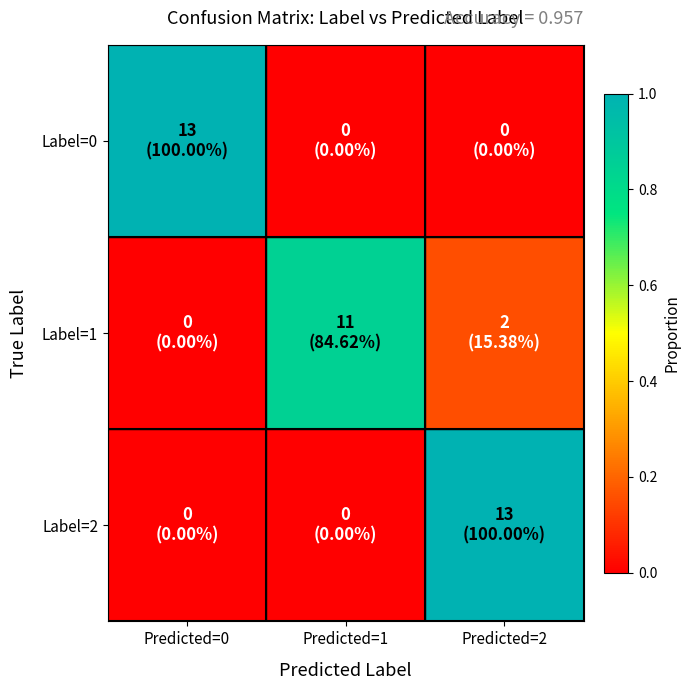

Reading left to right, extract all data points from this chart.

Label=0: Predicted=0=1.0	Predicted=1=0.0	Predicted=2=0.0
Label=1: Predicted=0=0.0	Predicted=1=0.8	Predicted=2=0.2
Label=2: Predicted=0=0.0	Predicted=1=0.0	Predicted=2=1.0